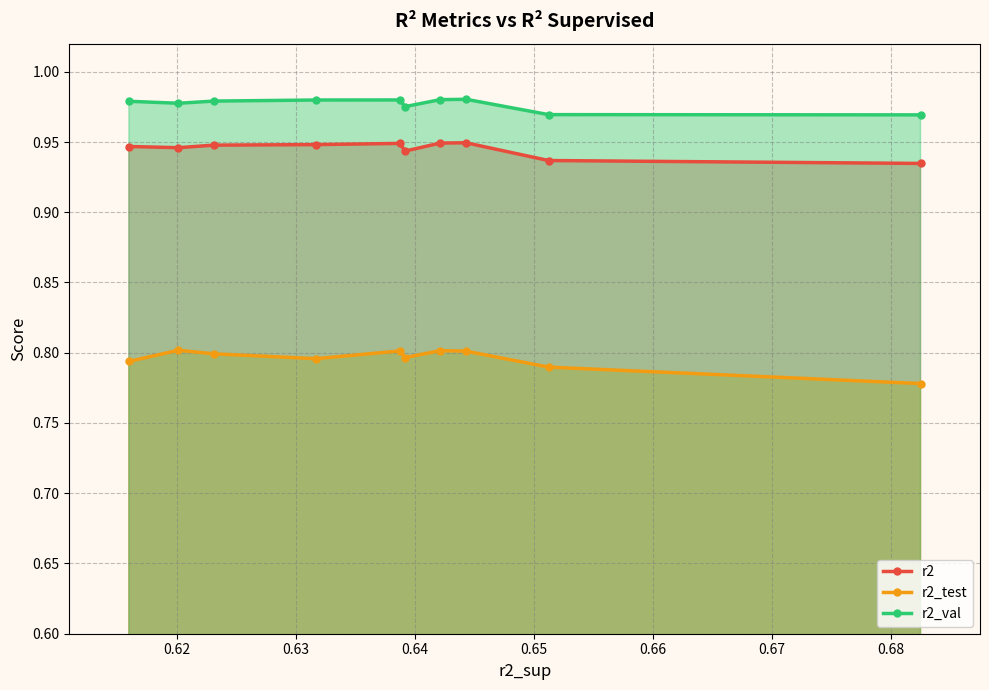

Which series has the largest total across all categories?

r2_val